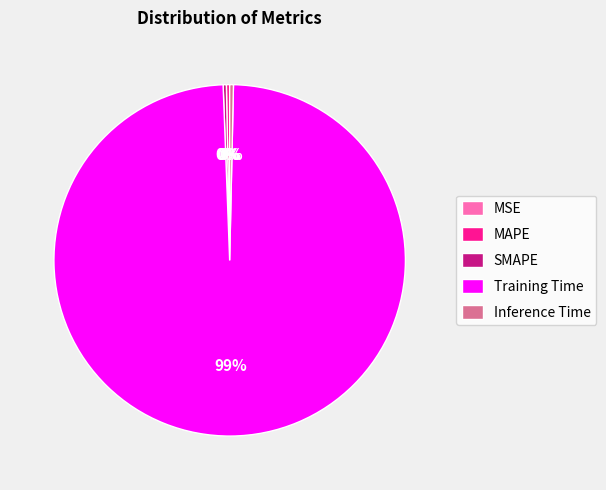

True or false: SMAPE accounts for 8% of the total.

False